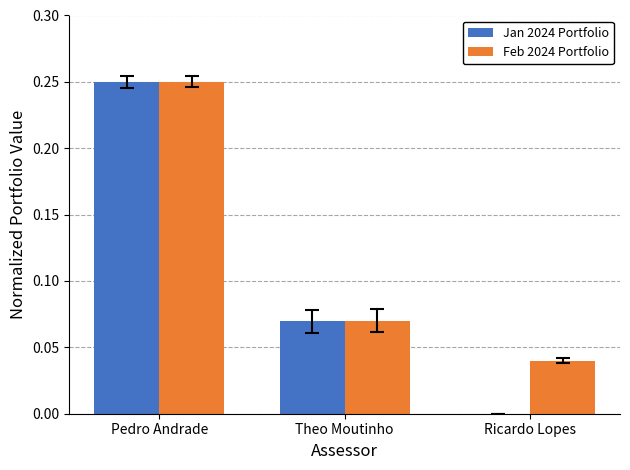

Is the value of Jan 2024 Portfolio at Ricardo Lopes greater than the value of Feb 2024 Portfolio at Theo Moutinho?

No